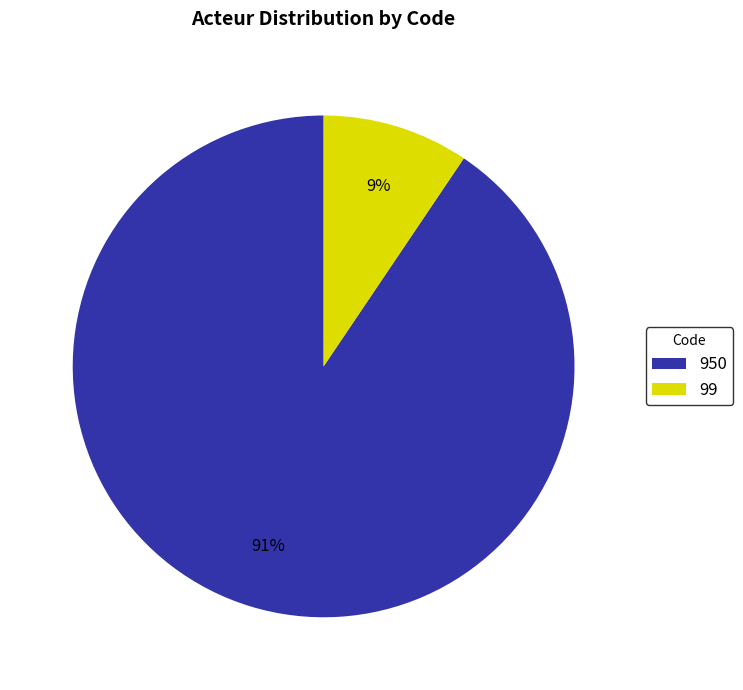

Count the number of slices in the pie.

2